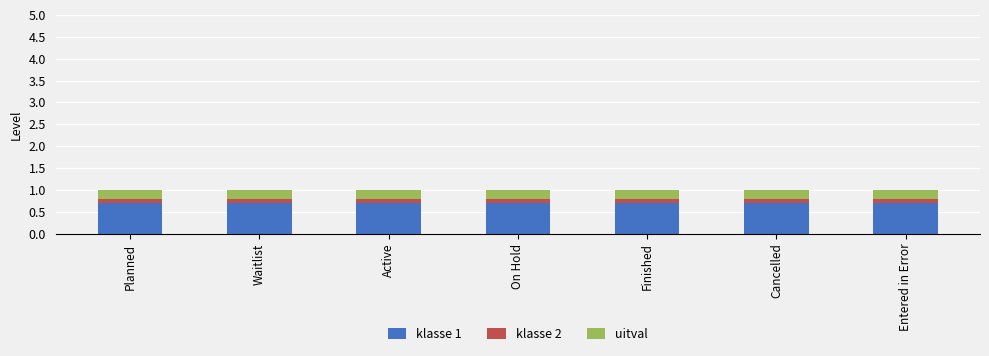

What value does the klasse 1 series have at Active?

0.7